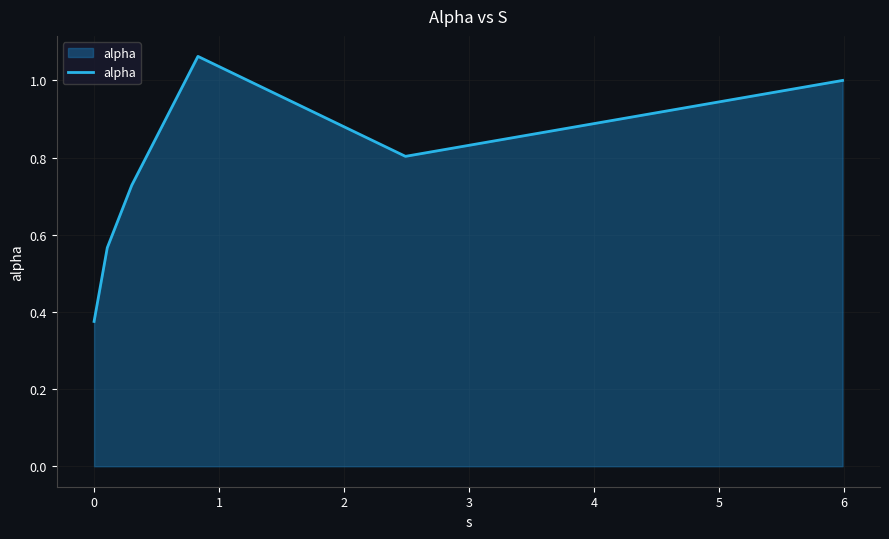

Does the chart display data point markers on the line(s)?

No